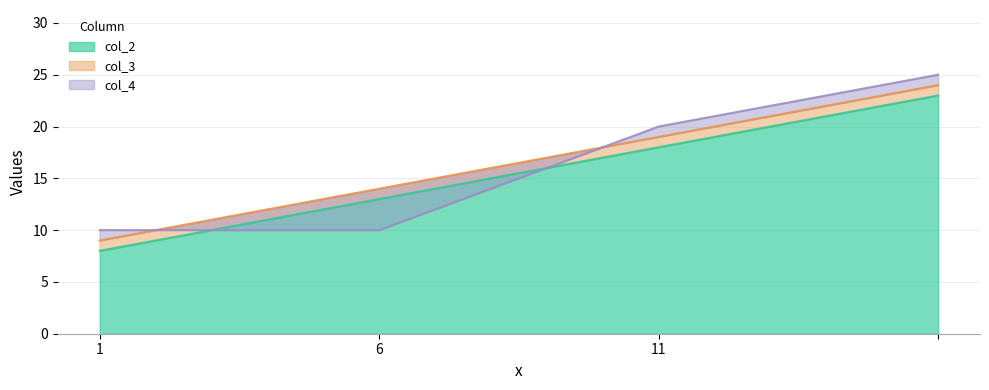

True or false: col_3 and col_2 intersect in this chart.

False